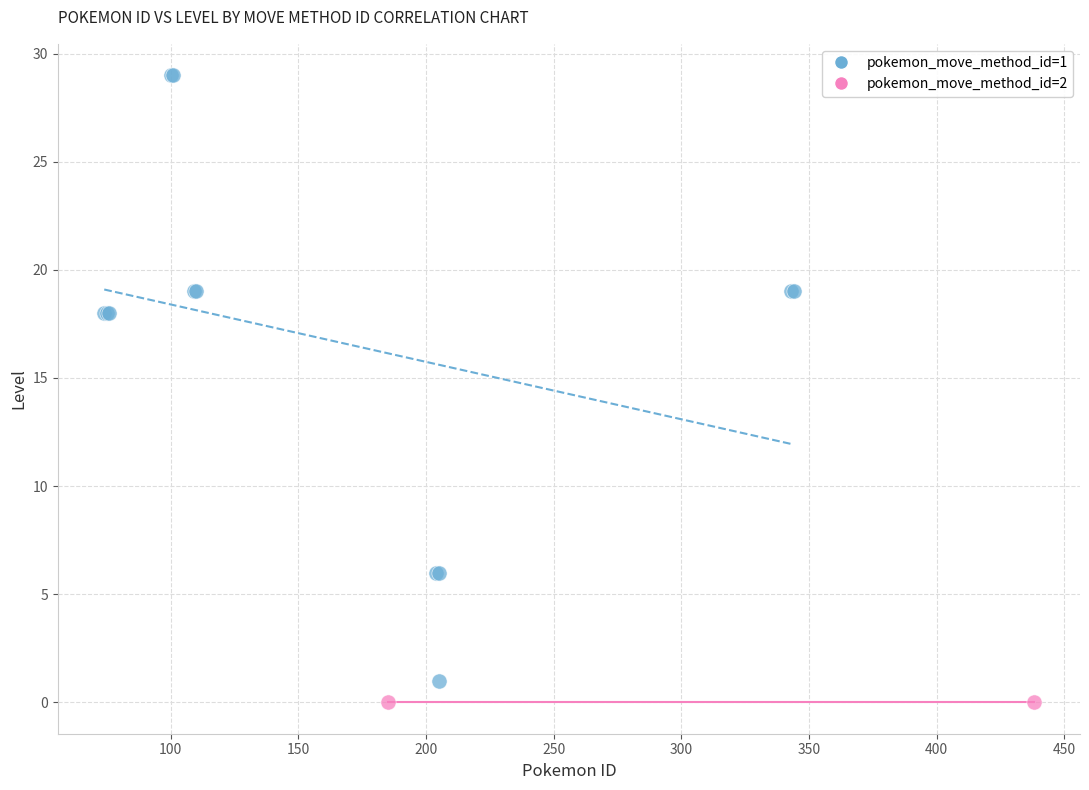

What are all the series names shown in the legend?

pokemon_move_method_id=1, pokemon_move_method_id=2